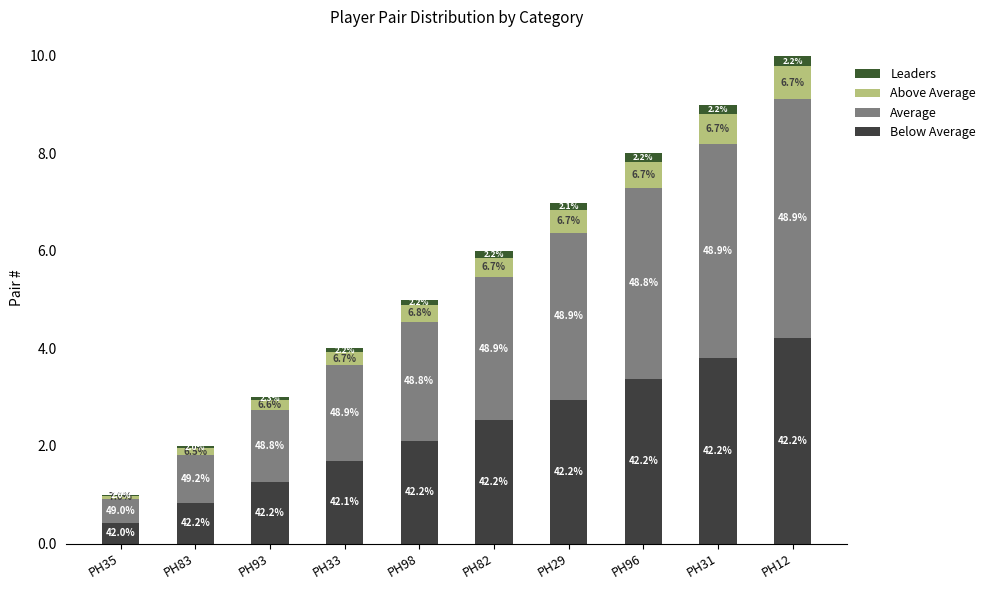

Is it true that Leaders equals 0.4 at PH12?

False